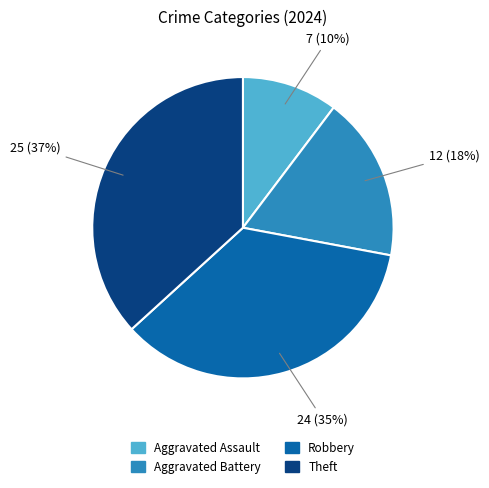

To the nearest percent, what is the average slice percentage?

25%